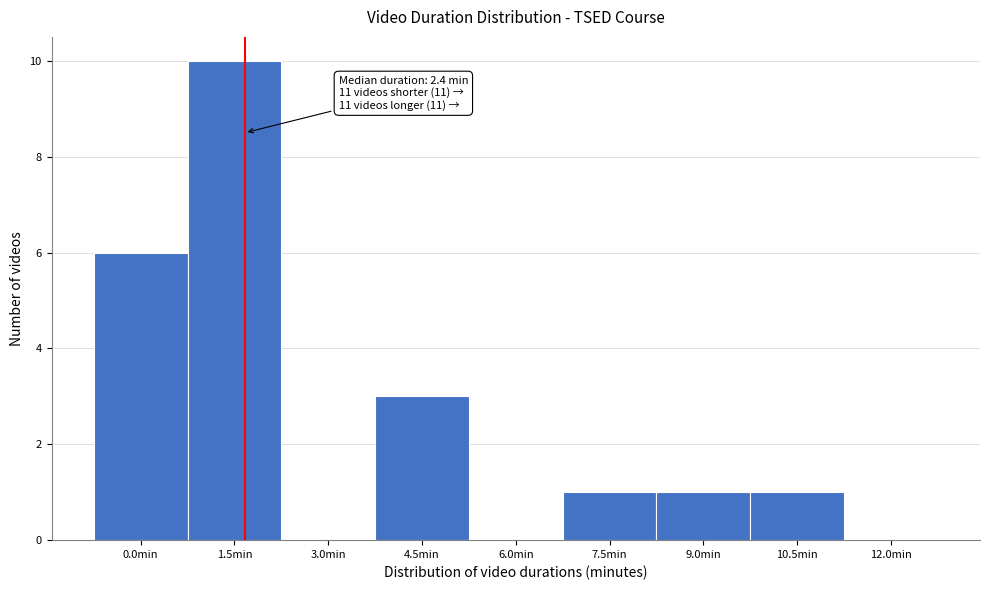

Reading left to right, extract all data points from this chart.

0.0min=6	1.5min=10	3.0min=0	4.5min=3	6.0min=0	7.5min=1	9.0min=1	10.5min=1	12.0min=0